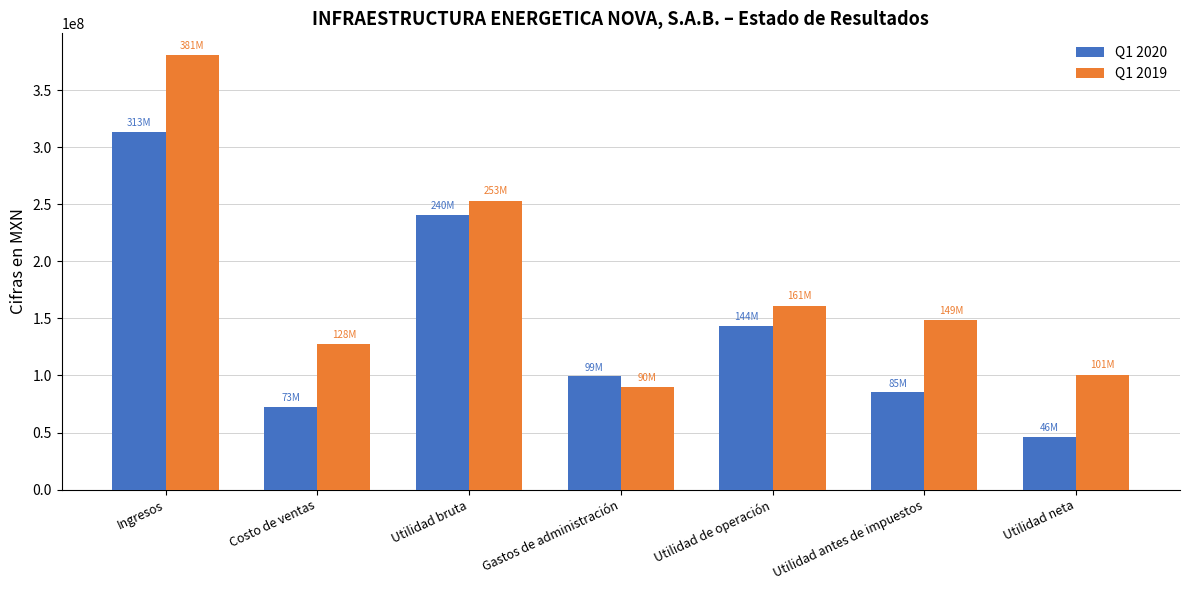

At which label does Q1 2020 reach its minimum?

Utilidad neta